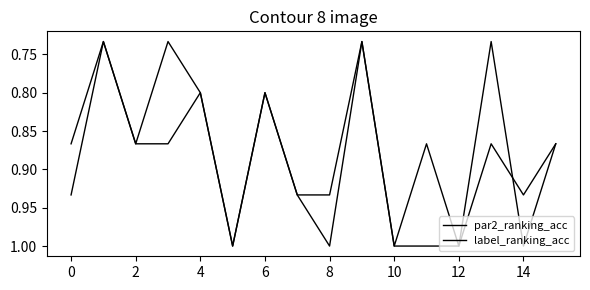

What is the sum of all label_ranking_acc values?

14.0